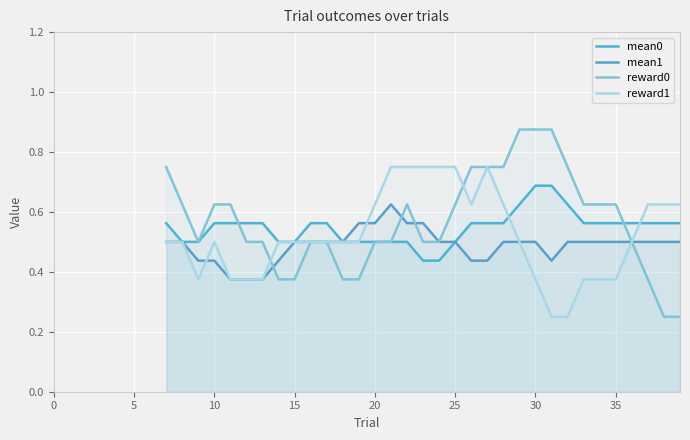

How many lines are shown in the chart?

4